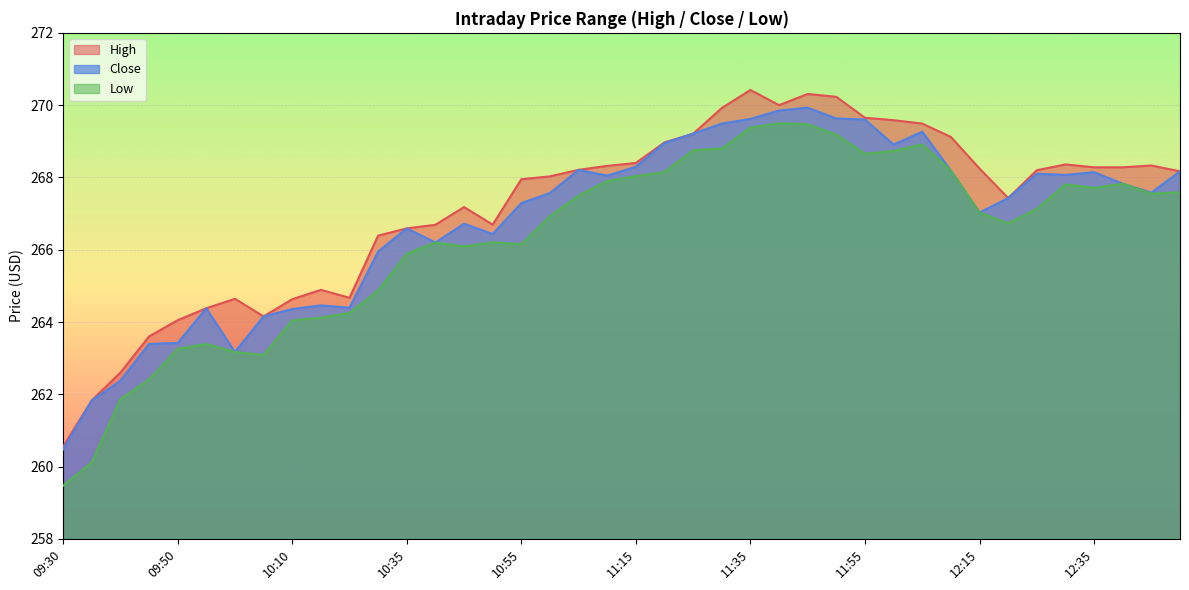

Which series changed the most between 09:50 and 12:20?

Close